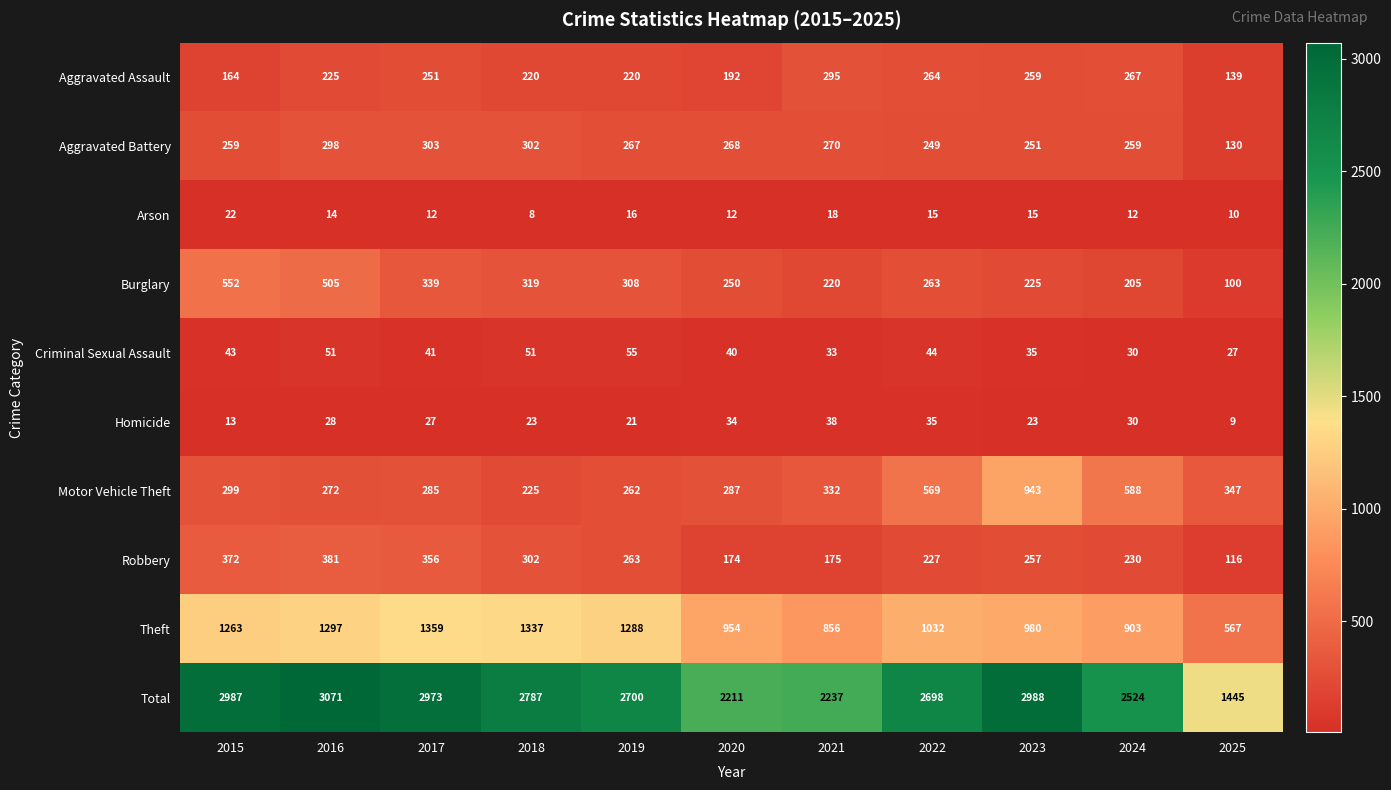

How many series are shown in this chart?

10